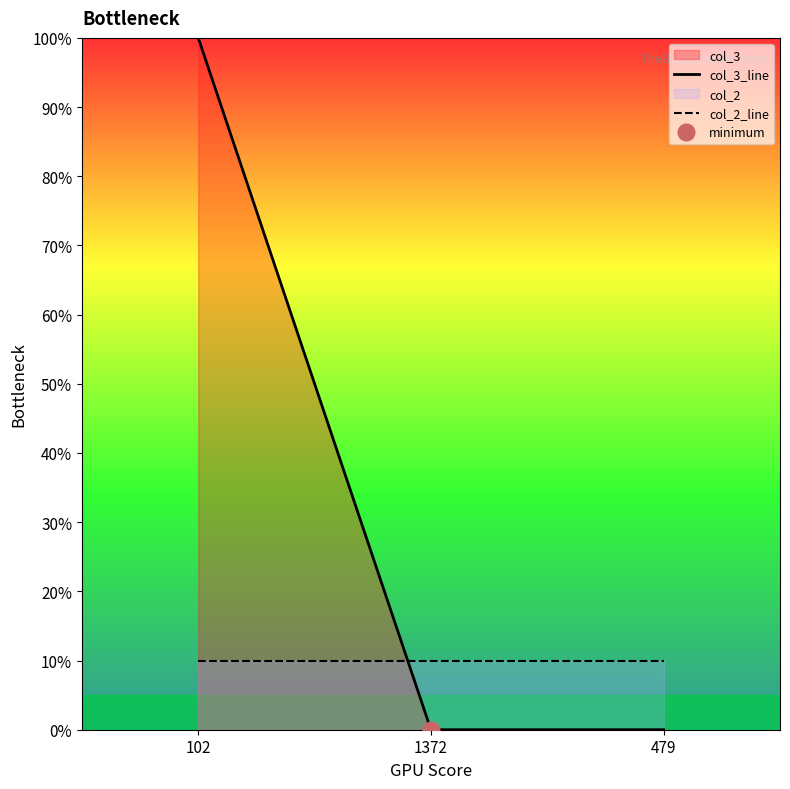

How many distinct data groups are displayed?

2